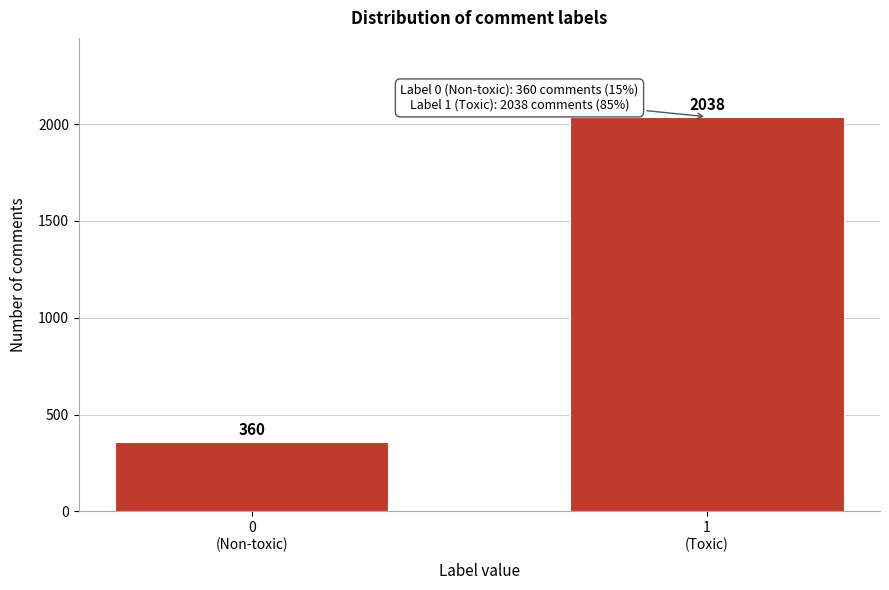

Reading left to right, list all the values displayed in this chart.

360	2038